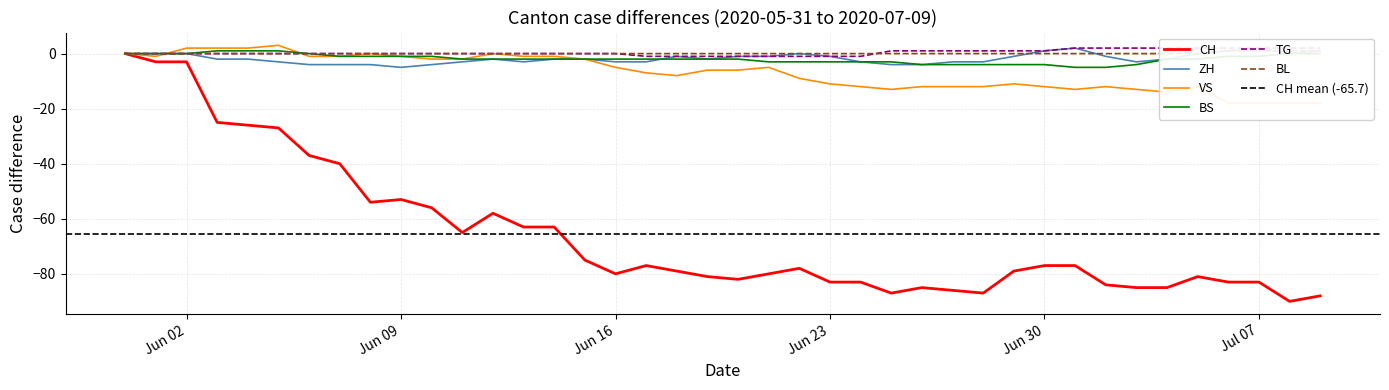

What is the value of the VS point at the 6th from the left?

3